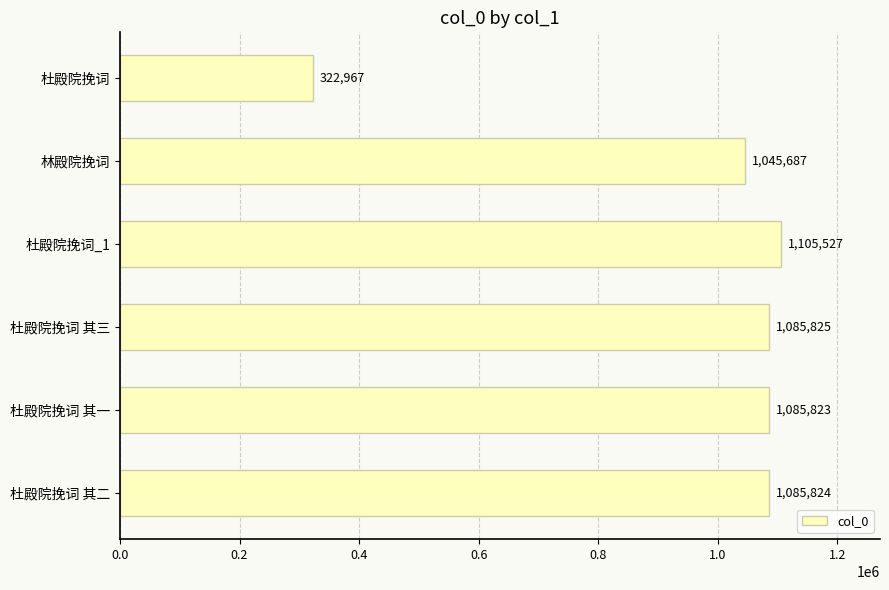

At which label is the value closest to 714247?

林殿院挽词